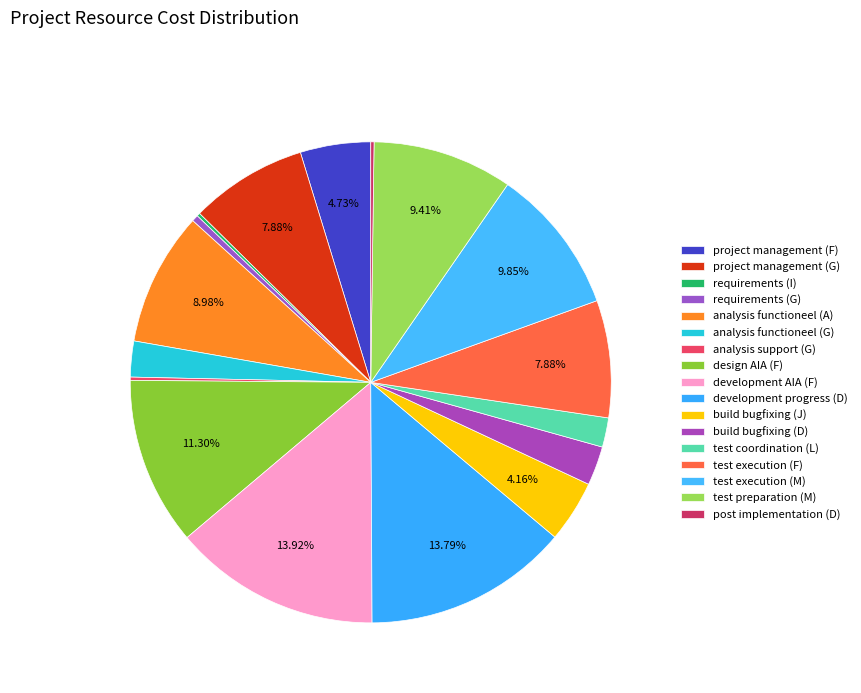

Does build bugfixing (J) represent more than half of the total?

No